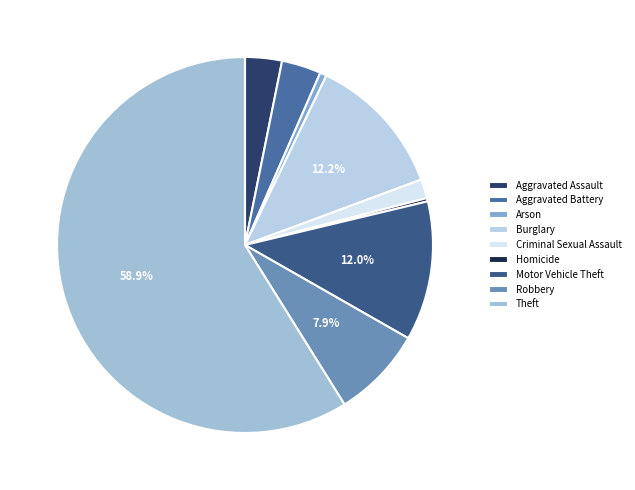

Which has a higher value, Criminal Sexual Assault or Motor Vehicle Theft?

Motor Vehicle Theft